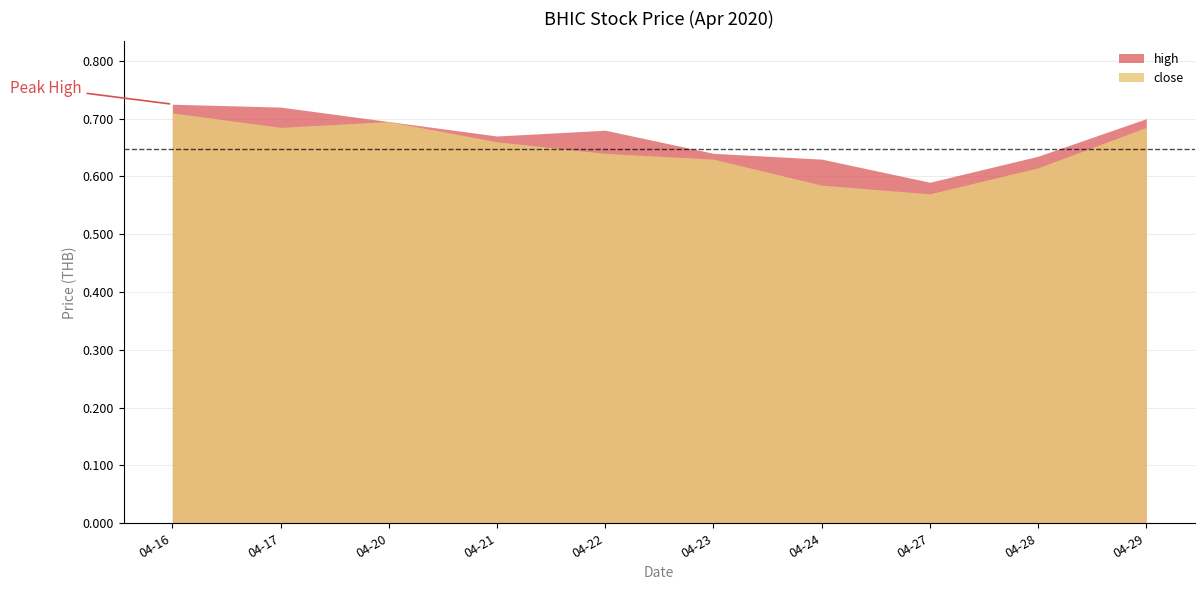

Reading left to right, what are all the values shown in this chart?

high: 0.7	0.7	0.7	0.7	0.7	0.6	0.6	0.6	0.6	0.7
close: 0.7	0.7	0.7	0.7	0.6	0.6	0.6	0.6	0.6	0.7